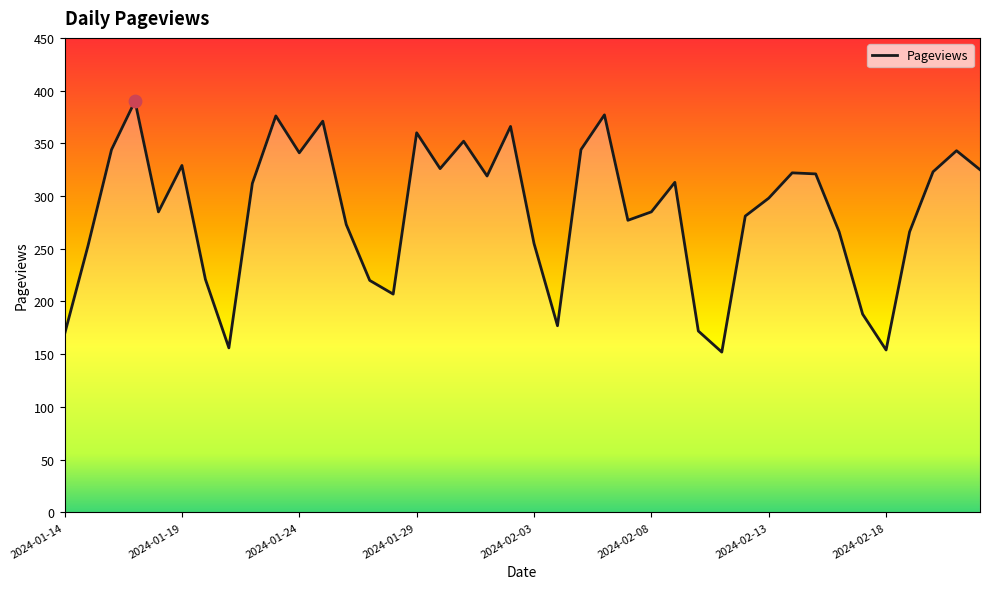

What is the greatest value displayed?

390